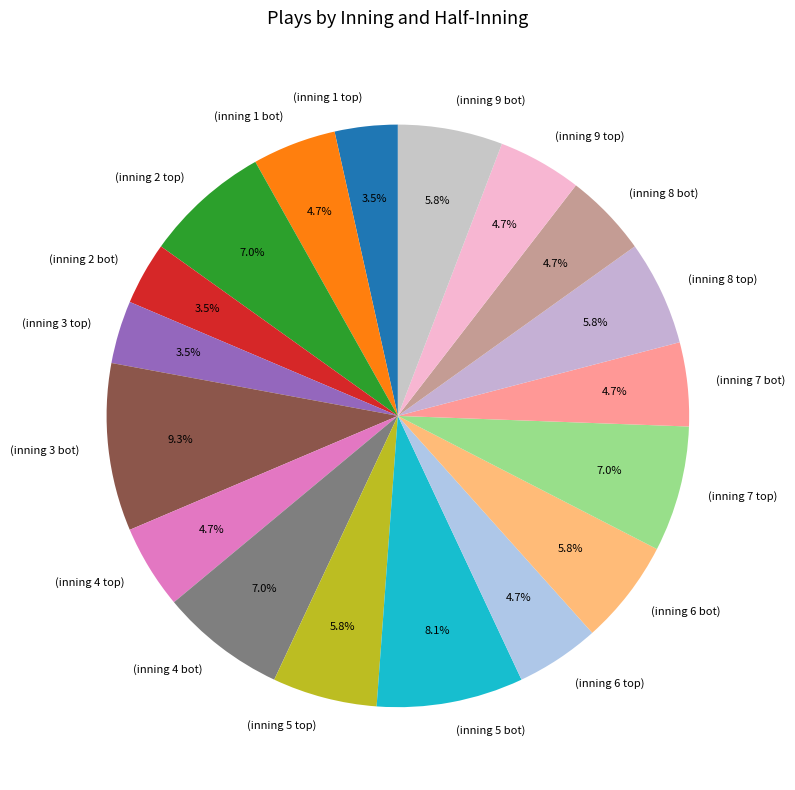

Does (inning 1 bot) represent more than half of the total?

No